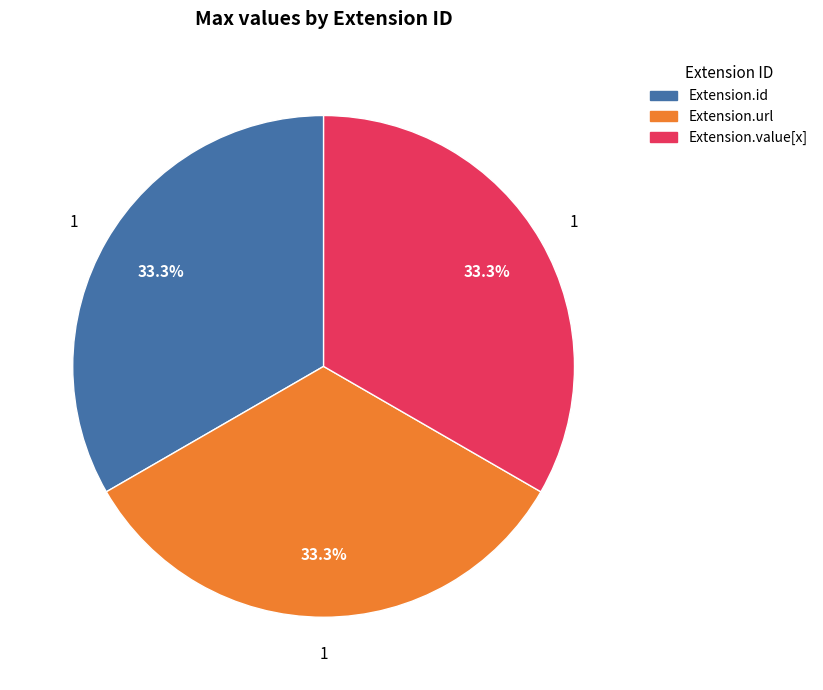

Is there a majority slice in this chart?

No